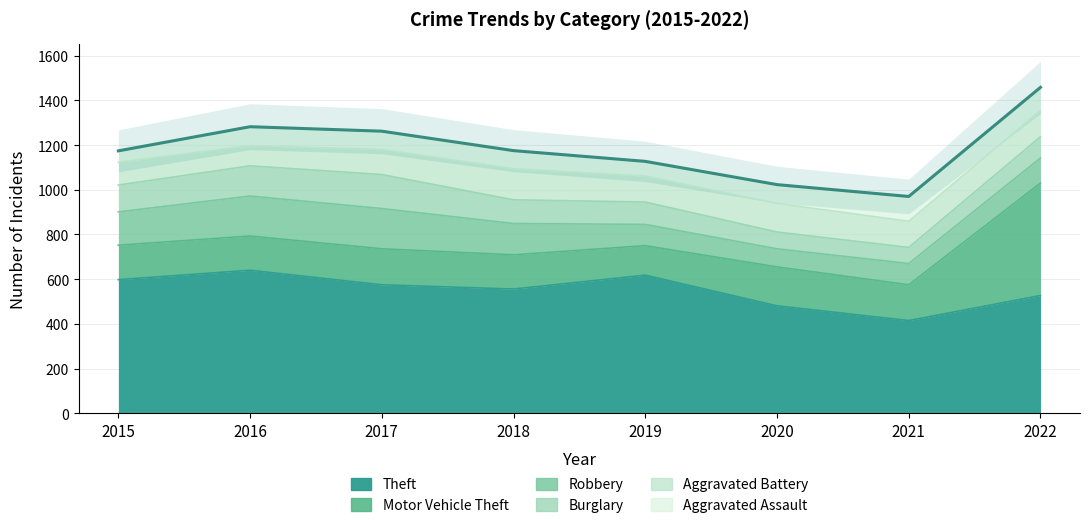

What are all the series names shown in the legend?

Theft, Motor Vehicle Theft, Robbery, Burglary, Aggravated Battery, Aggravated Assault